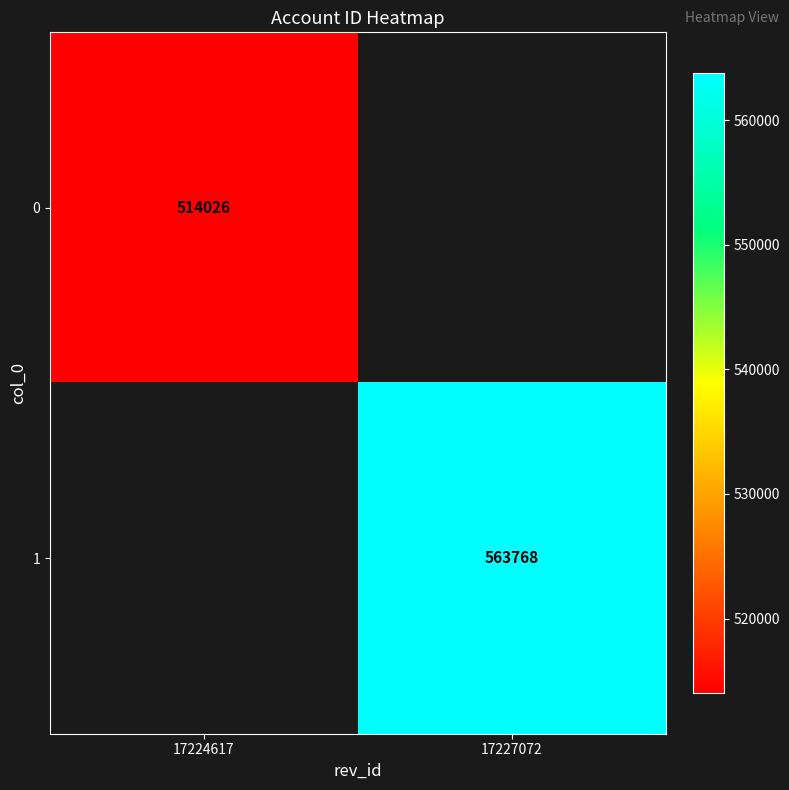

Is it true that 1 equals 170105.9 at 17227072?

False